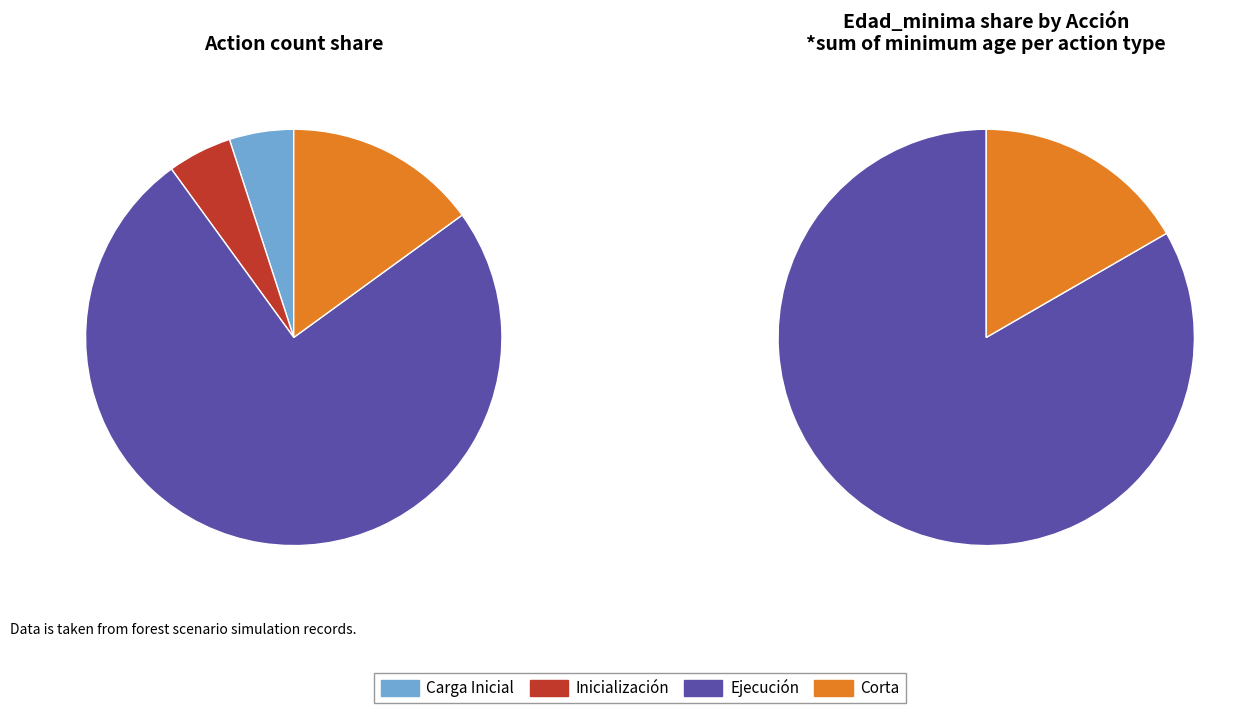

How many segments does this pie chart have?

4